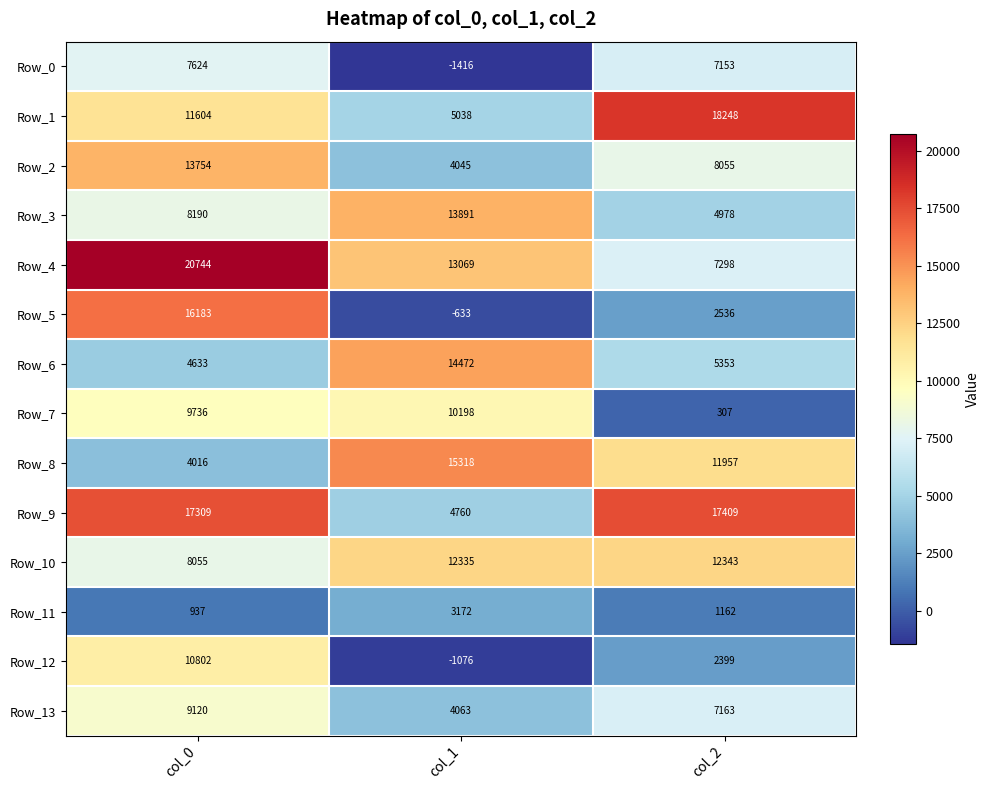

How many distinct data groups are displayed?

14